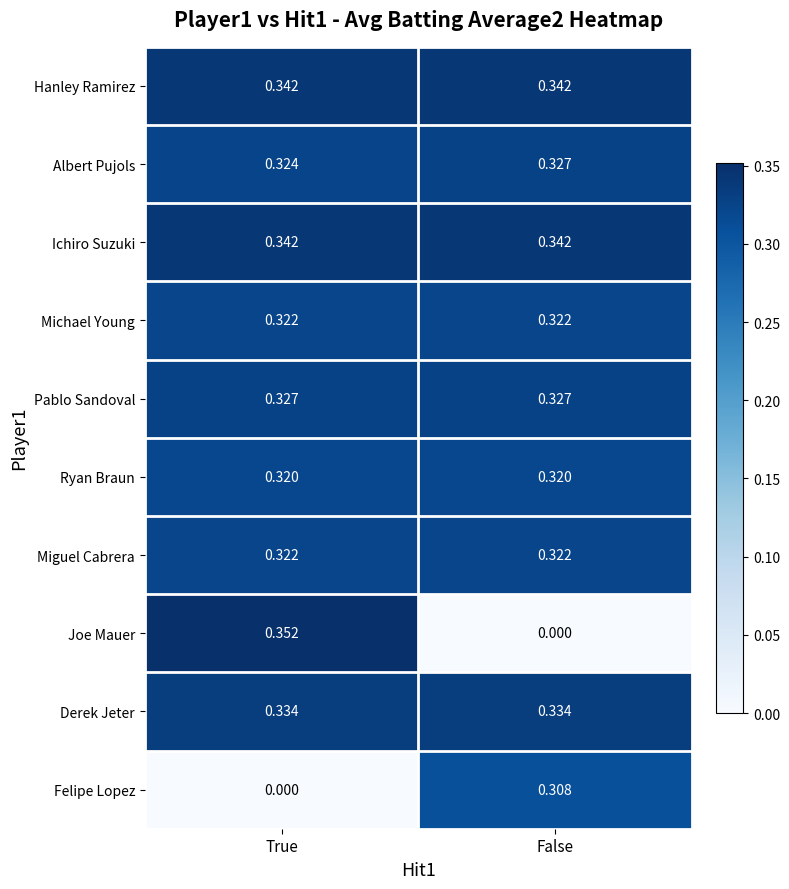

Which series has the largest range (max minus min)?

Joe Mauer